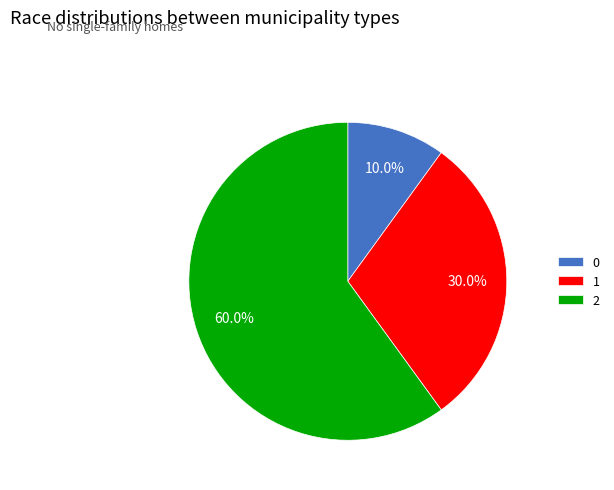

To the nearest percent, what percentage of the pie is 0?

10%